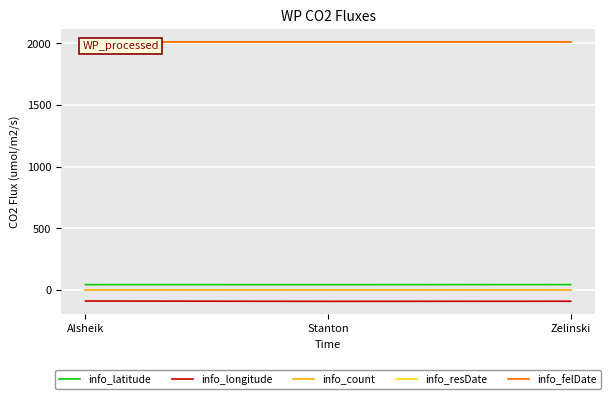

True or false: info_latitude has a value of 15.0 at Alsheik.

False